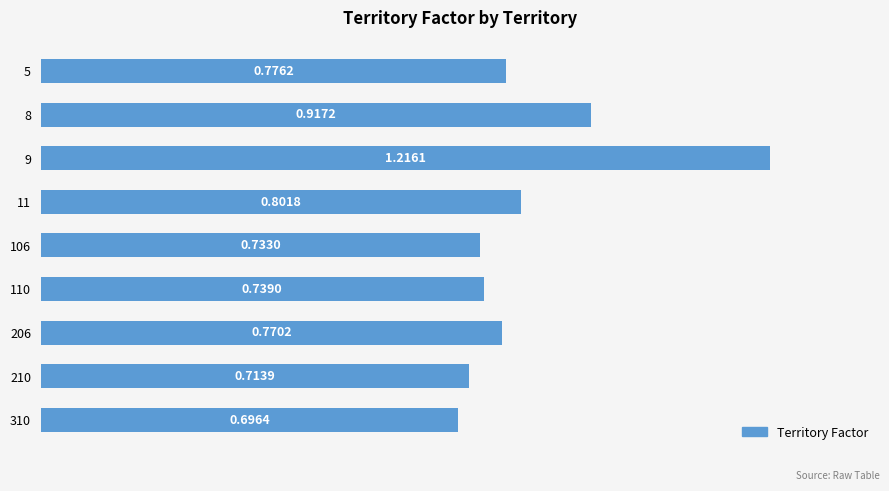

Between 5 and 210, which is larger?

5